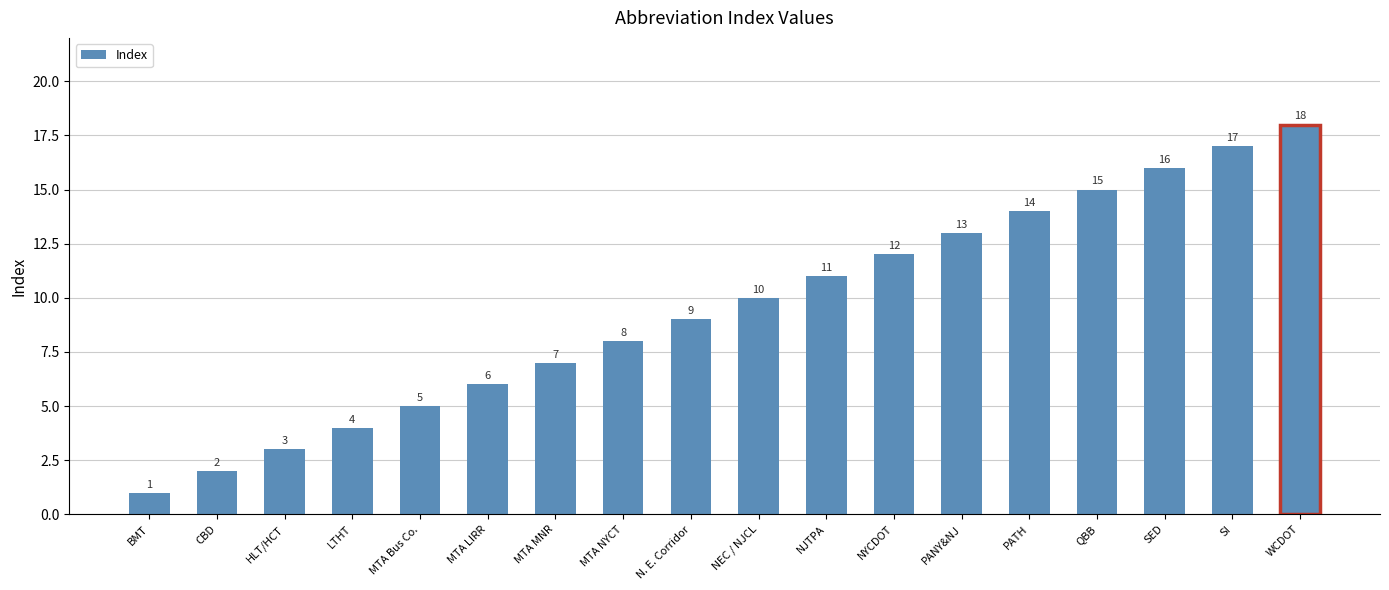

Does the chart contain stacked bars?

No